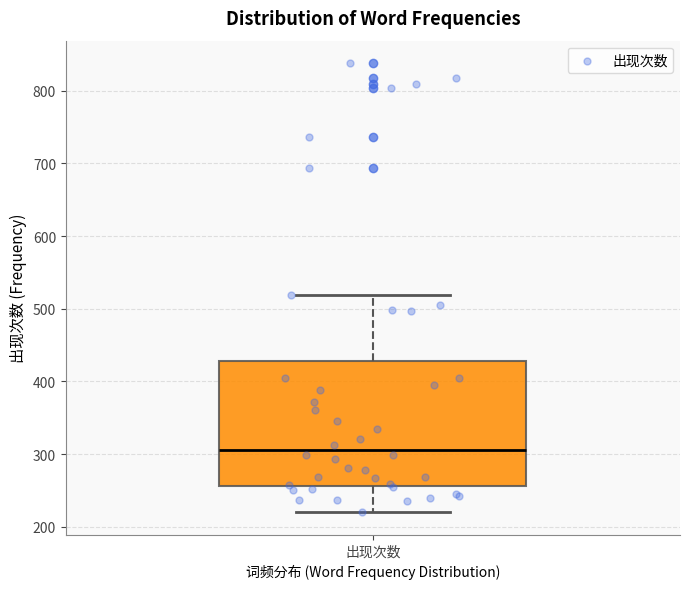

Transcribe this box plot: give where the median line is, the range the box spans, and where the two whiskers end, as read against the y-axis. The values are not printed on the chart, so give them approximately, as read against the axis.

median 310, box 260 to 430, whiskers 220 to 520